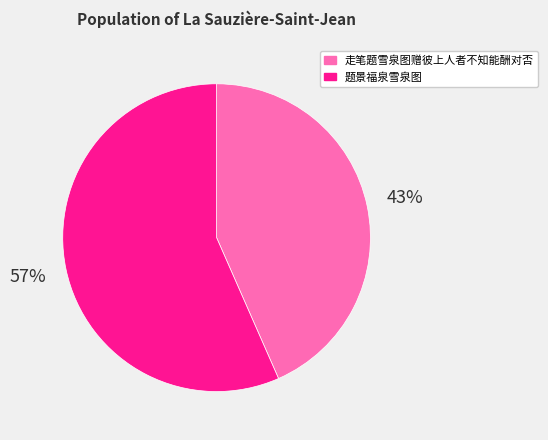

Is it true that 题景福泉雪泉图 is 50% of the pie?

False